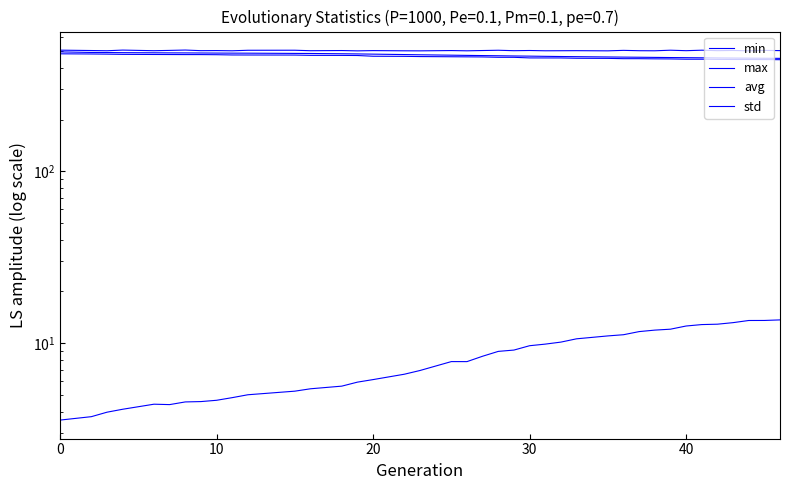

True or false: min and max intersect in this chart.

False